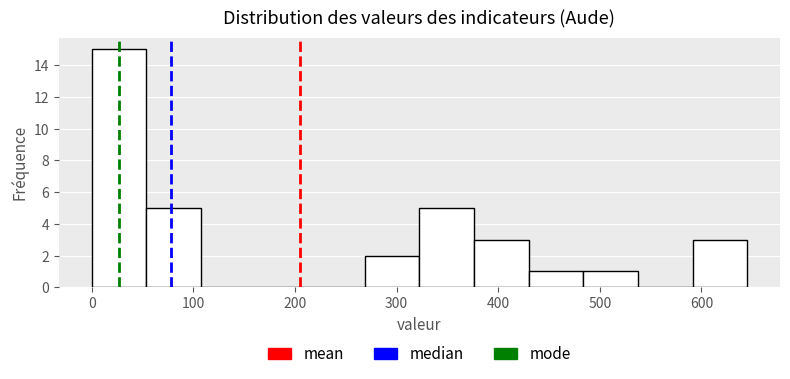

Over which range of the x-axis is the bar tallest?

0 to 50